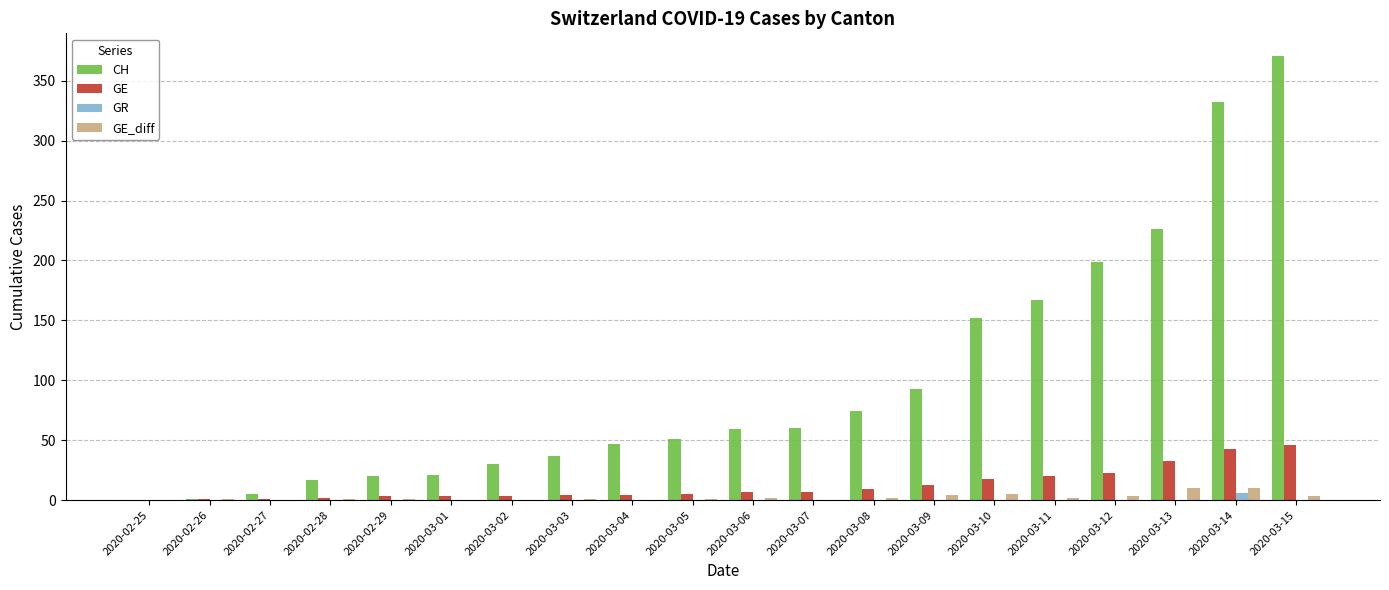

Which series changed the most between 2020-03-07 and 2020-03-11?

CH